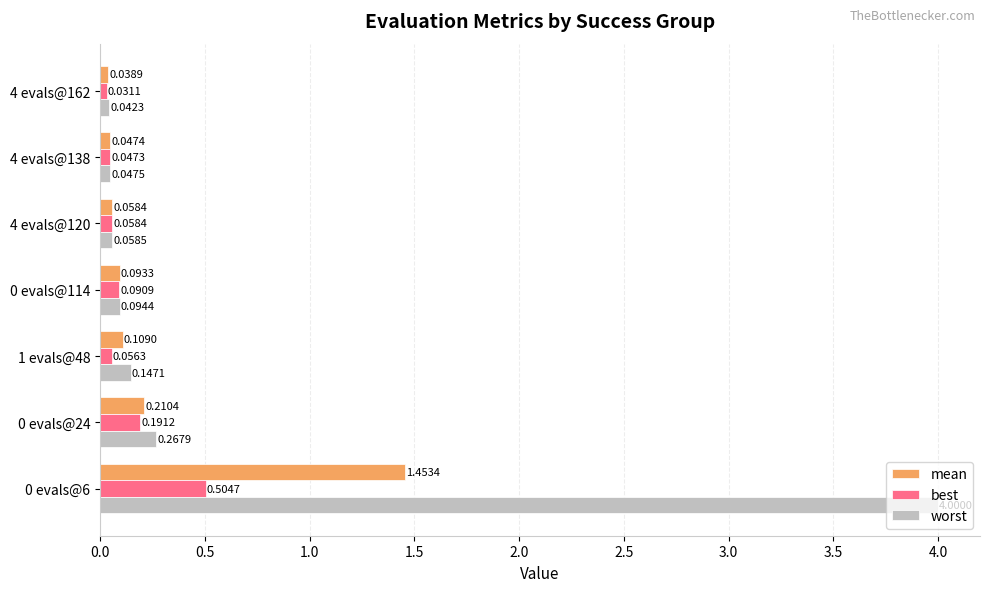

Which series has the widest spread of values?

worst